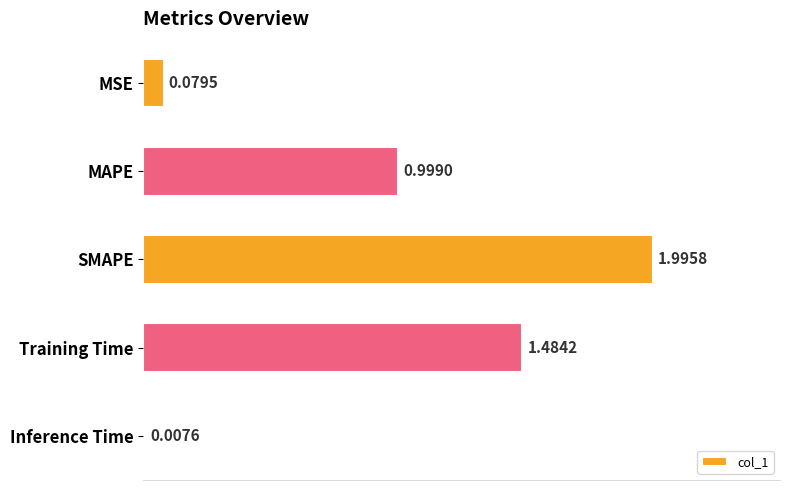

Does the chart contain any negative values?

No